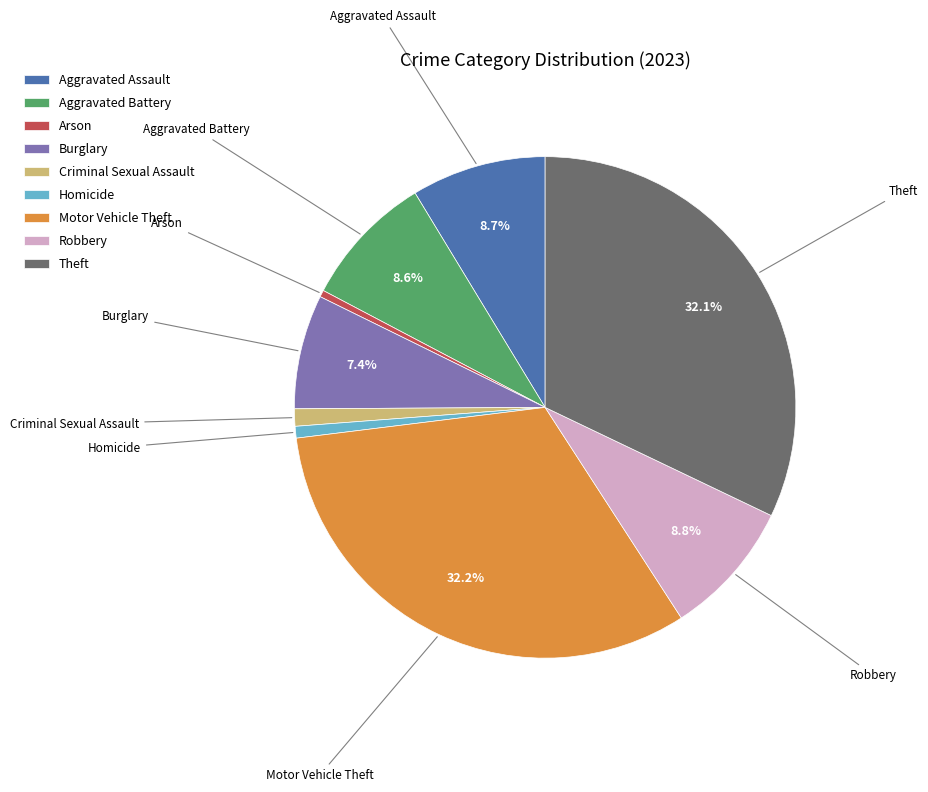

Approximately how many times larger is the value at Theft compared to Motor Vehicle Theft?

1.0